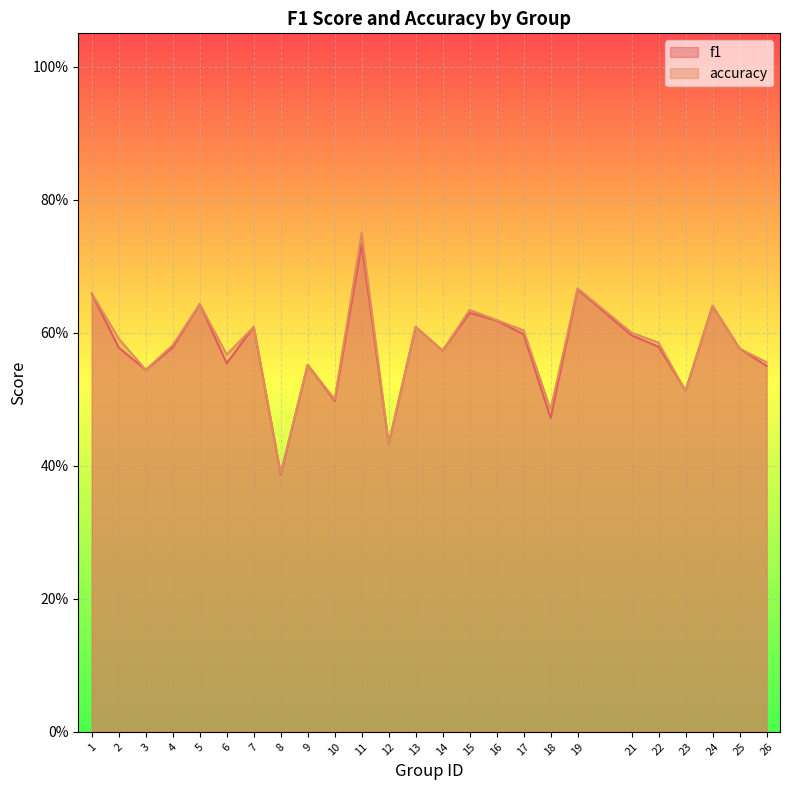

Which series has the largest range (max minus min)?

accuracy